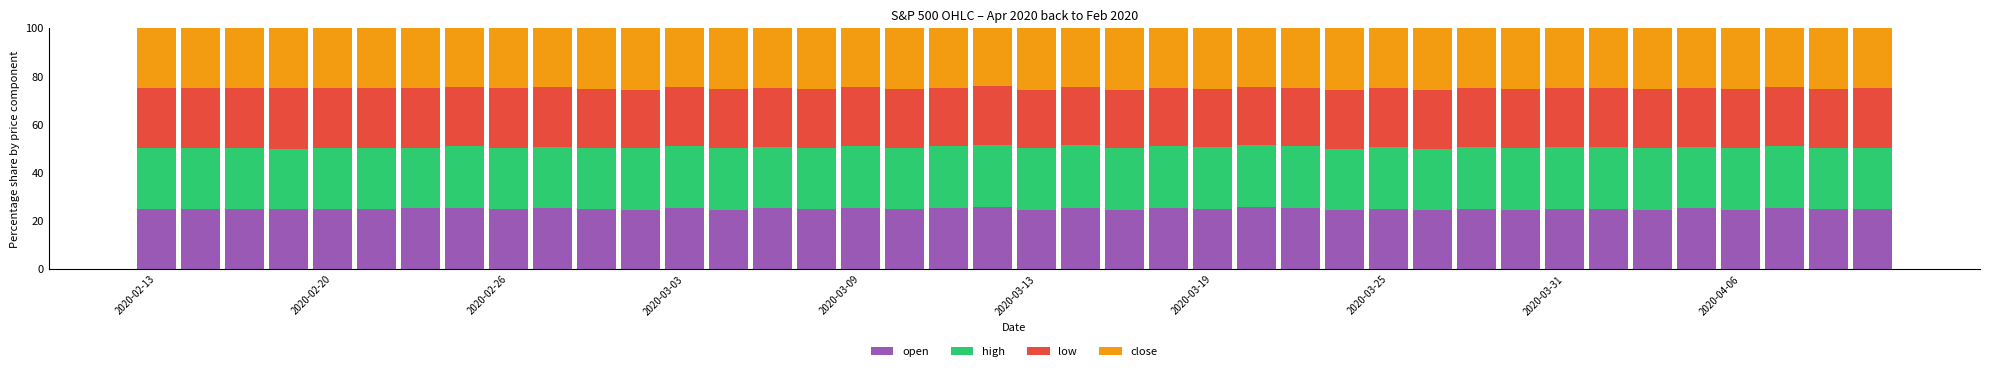

How many series are shown in this chart?

4